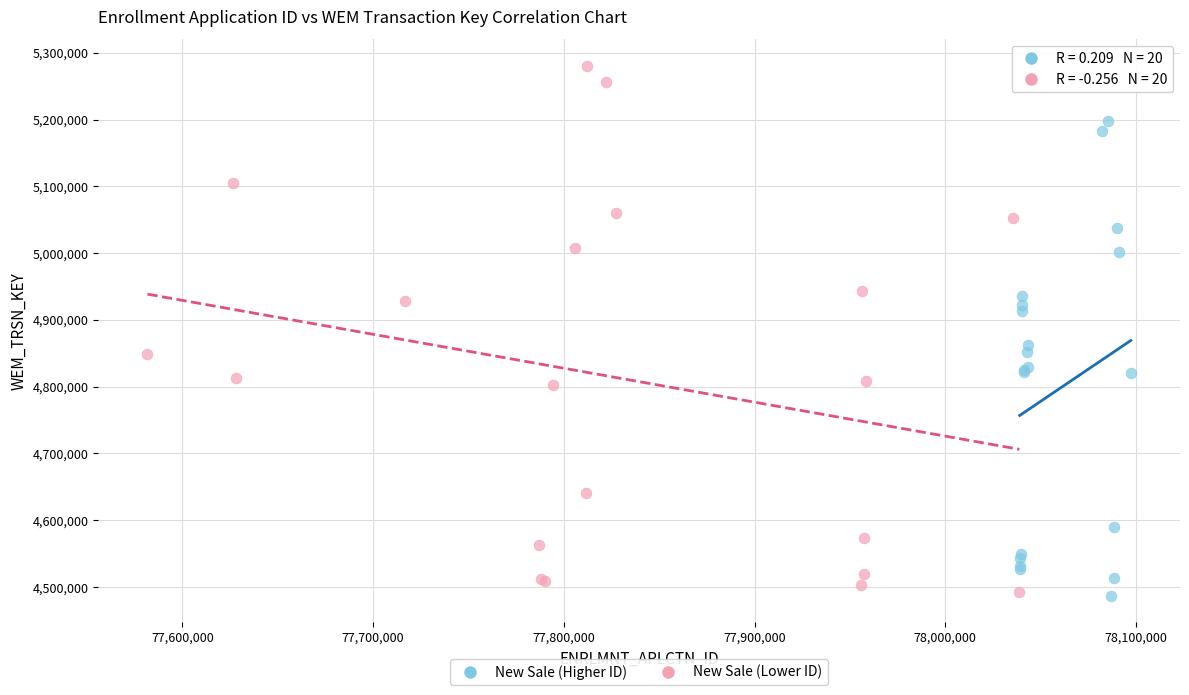

Which series has the widest spread of Y values?

New Sale (Lower ID)